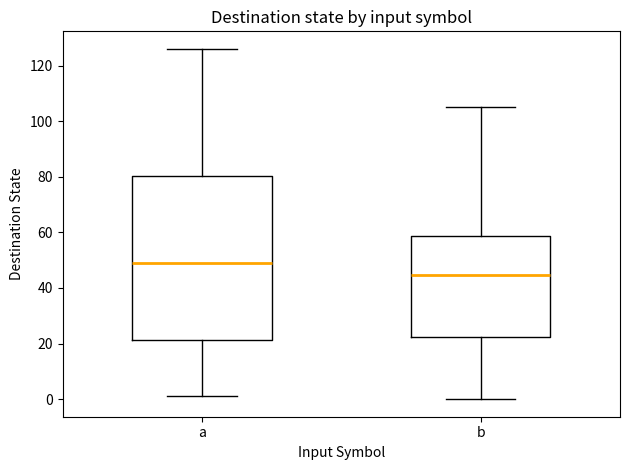

Reading left to right, read every box against the y-axis: the position of its median line, the range the box covers, and the ends of its whiskers. The values are not printed on the chart, so give them approximately, as read against the axis.

a: median 50, box 22 to 80, whiskers 2 to 126
b: median 44, box 22 to 58, whiskers 0 to 106